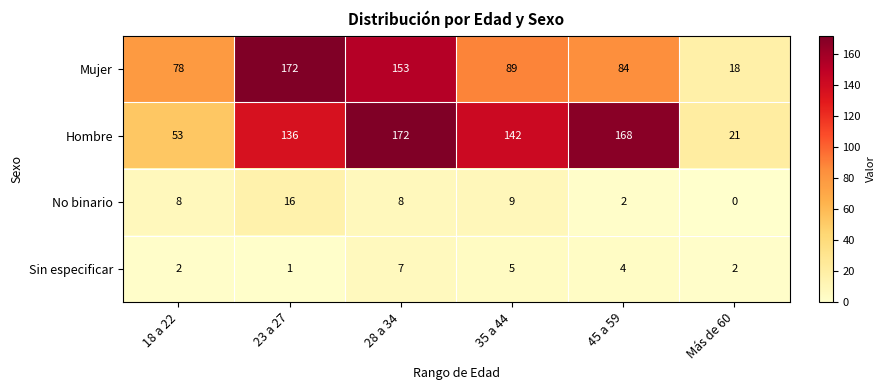

Reading left to right, what are all the values shown in this chart?

Mujer: 78	172	153	89	84	18
Hombre: 53	136	172	142	168	21
No binario: 8	16	8	9	2	0
Sin especificar: 2	1	7	5	4	2